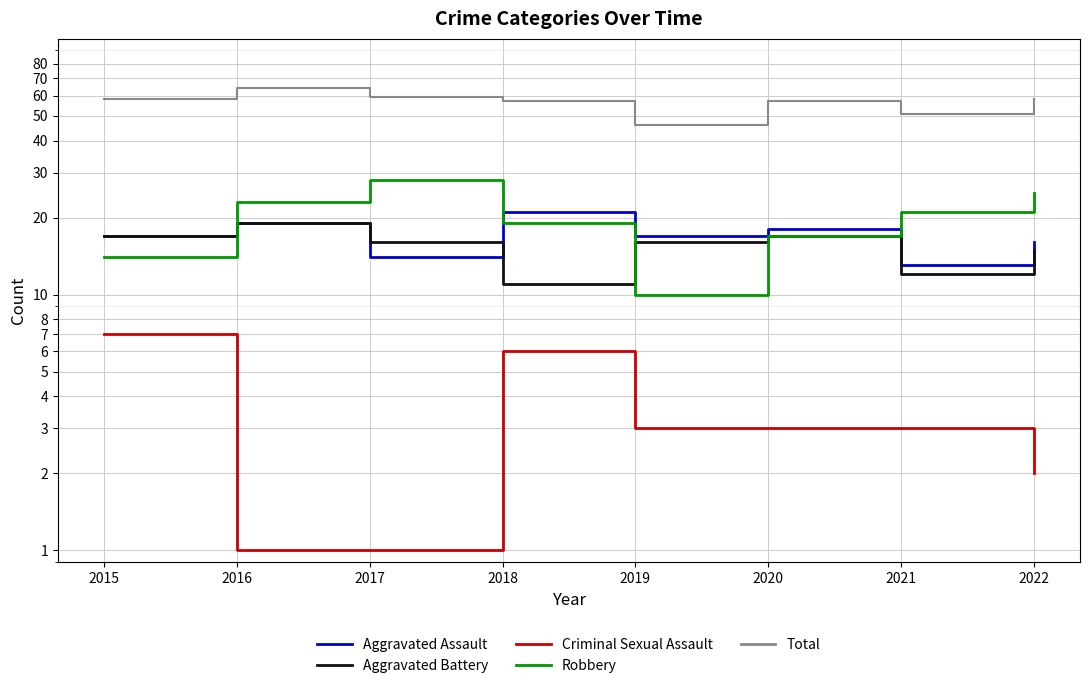

True or false: Total and Aggravated Assault intersect in this chart.

False